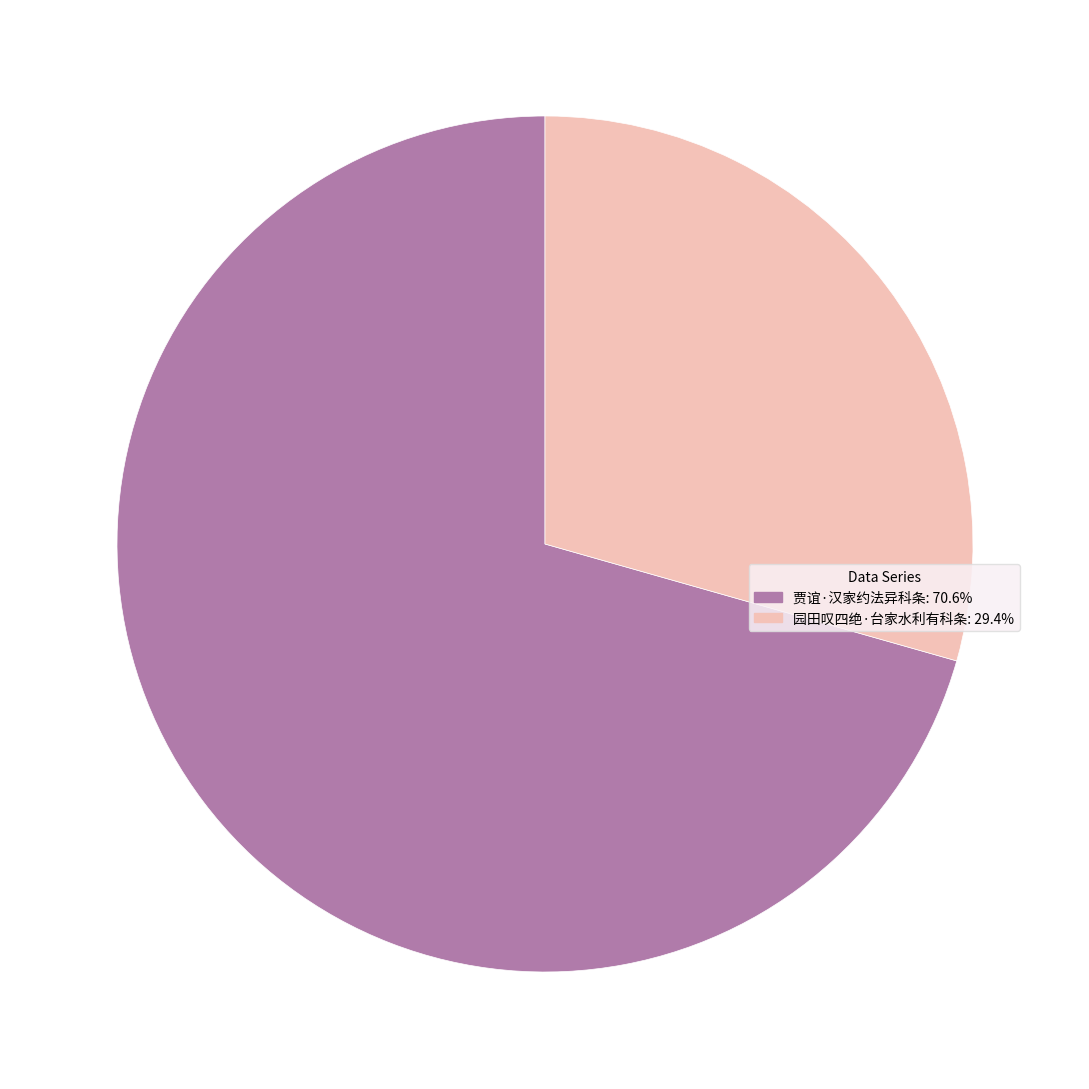

Do 贾谊·汉家约法异科条 and 园田叹四绝·台家水利有科条 together represent more than half of the pie?

Yes